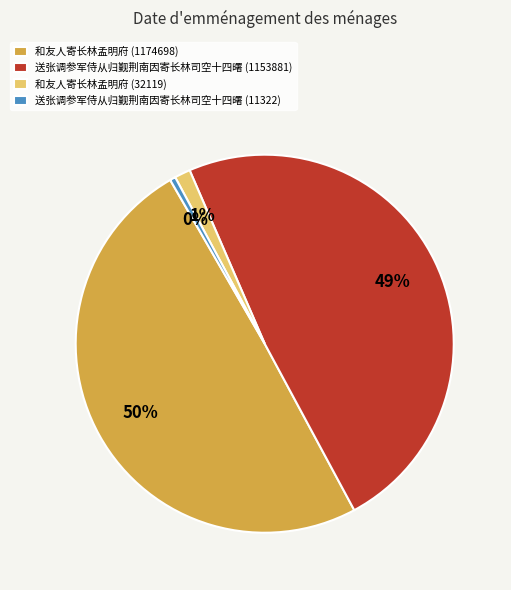

What is the largest slice in the pie chart?

和友人寄长林孟明府 (1174698)